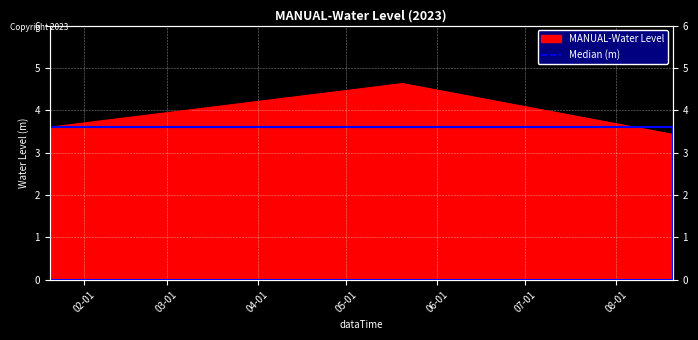

What is the label of the 3rd point from the left?

2023-08-20 06:00:00